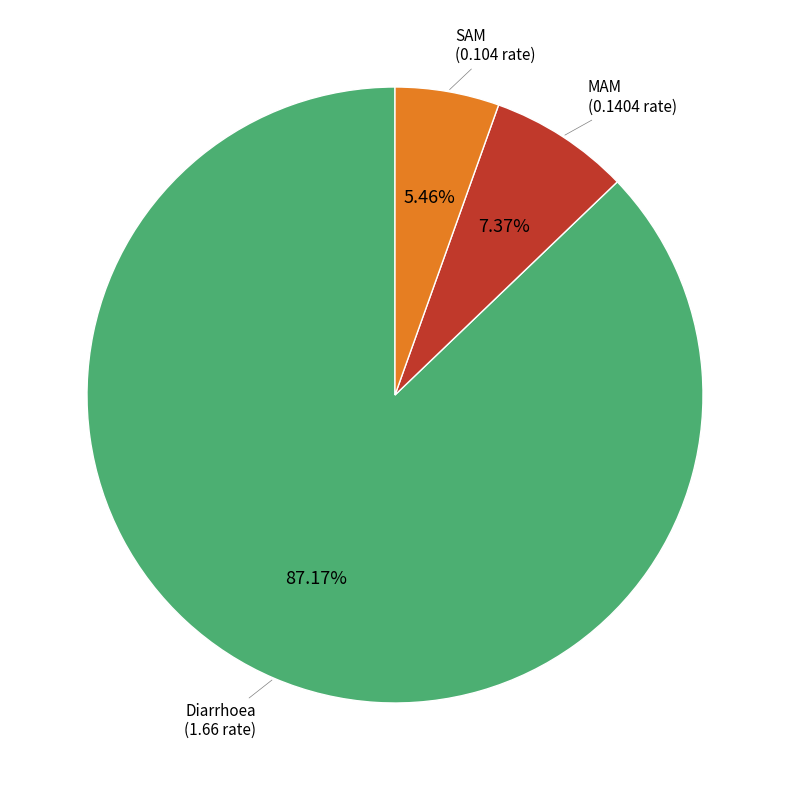

Between Diarrhoea and MAM, which is larger?

Diarrhoea